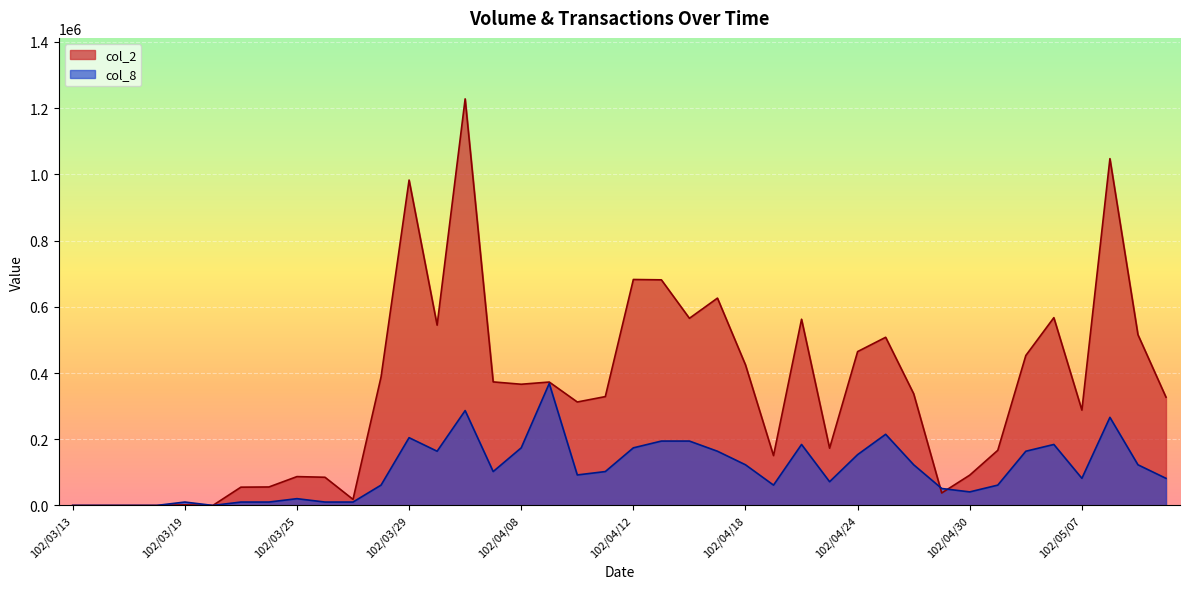

Which series has the largest total across all categories?

col_2